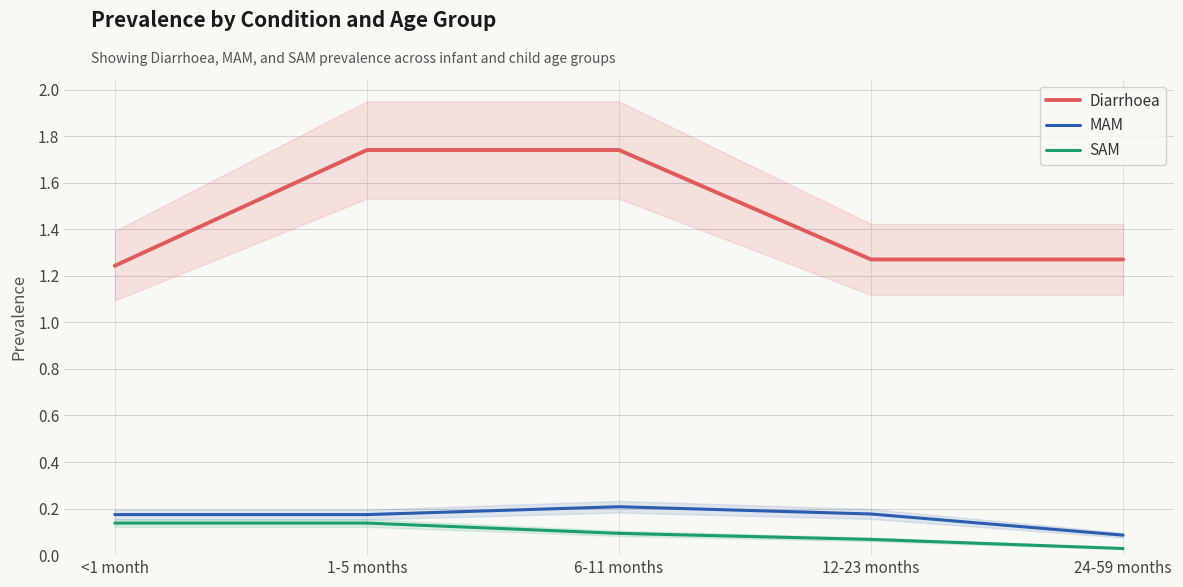

Reading left to right, list all the values displayed in this chart.

Diarrhoea: <1 month=1.2	1-5 months=1.7	6-11 months=1.7	12-23 months=1.3	24-59 months=1.3
MAM: <1 month=0.2	1-5 months=0.2	6-11 months=0.2	12-23 months=0.2	24-59 months=0.1
SAM: <1 month=0.1	1-5 months=0.1	6-11 months=0.1	12-23 months=0.1	24-59 months=0.0